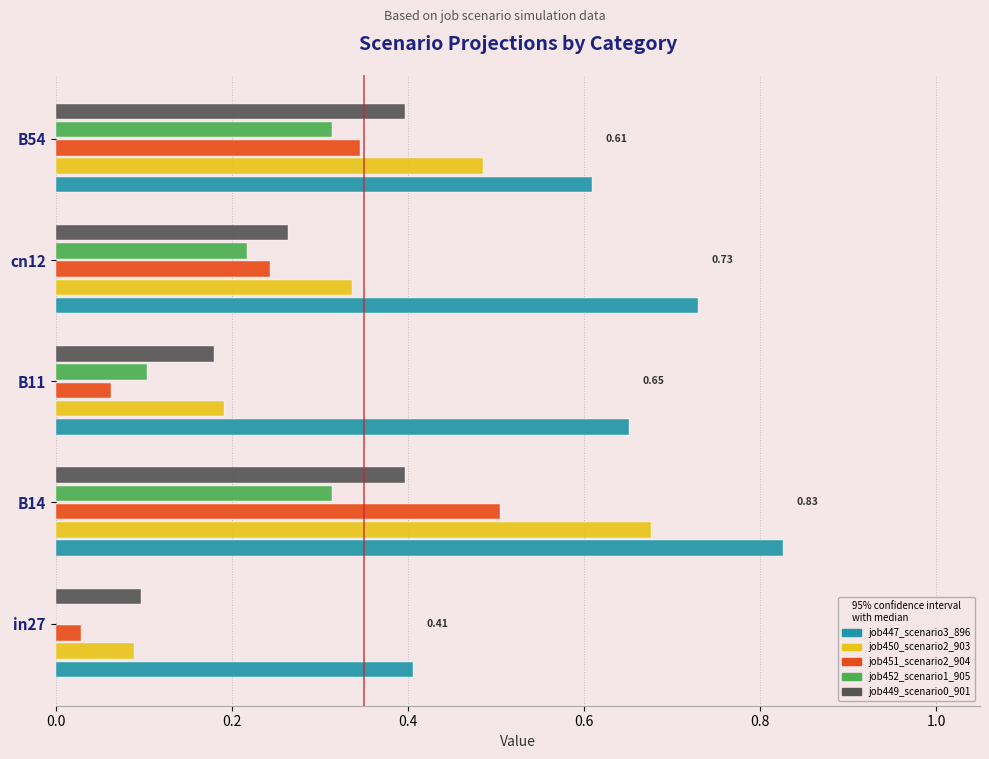

What is the sum of all job447_scenario3_896 values?

3.2